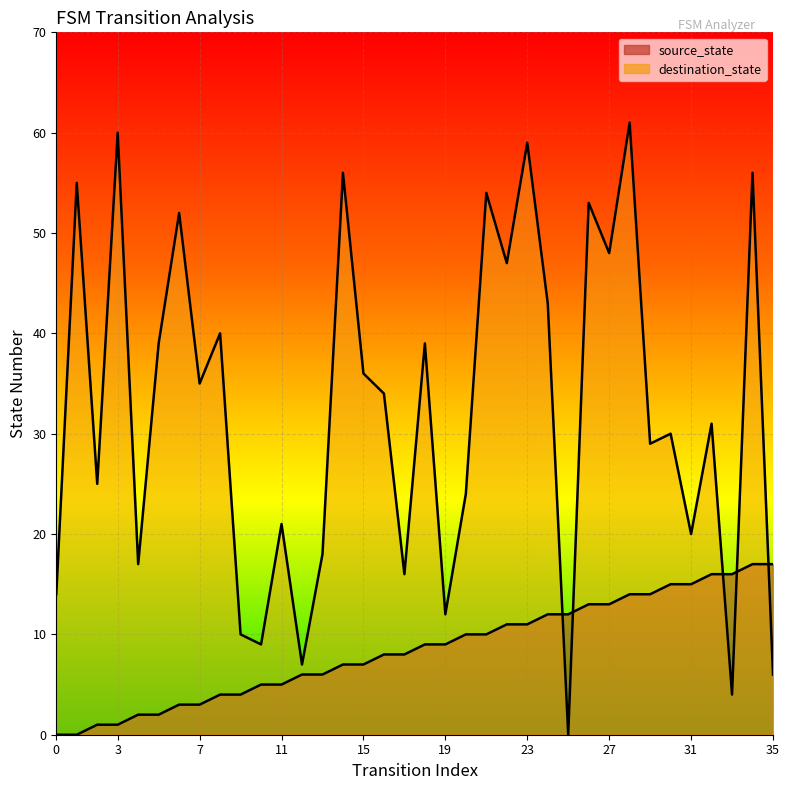

At which category is the sum across all series the highest?

28